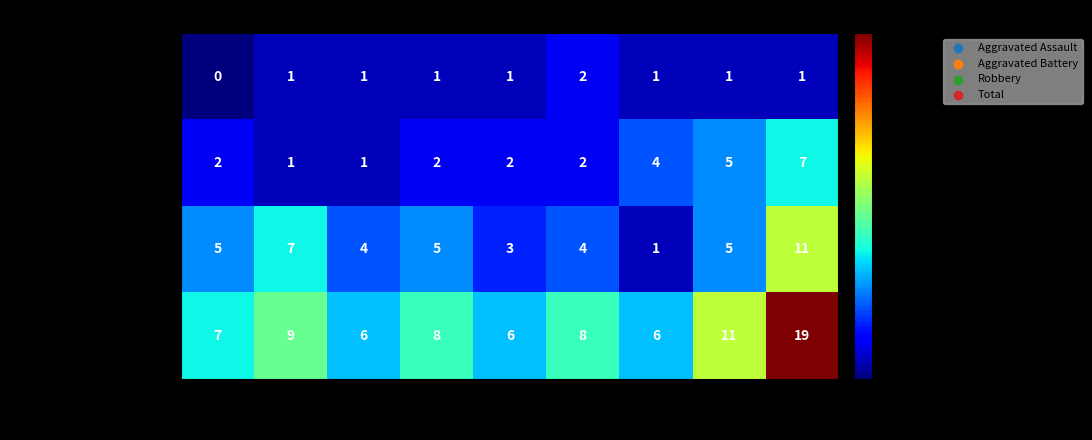

Which series has the widest spread of values?

Total